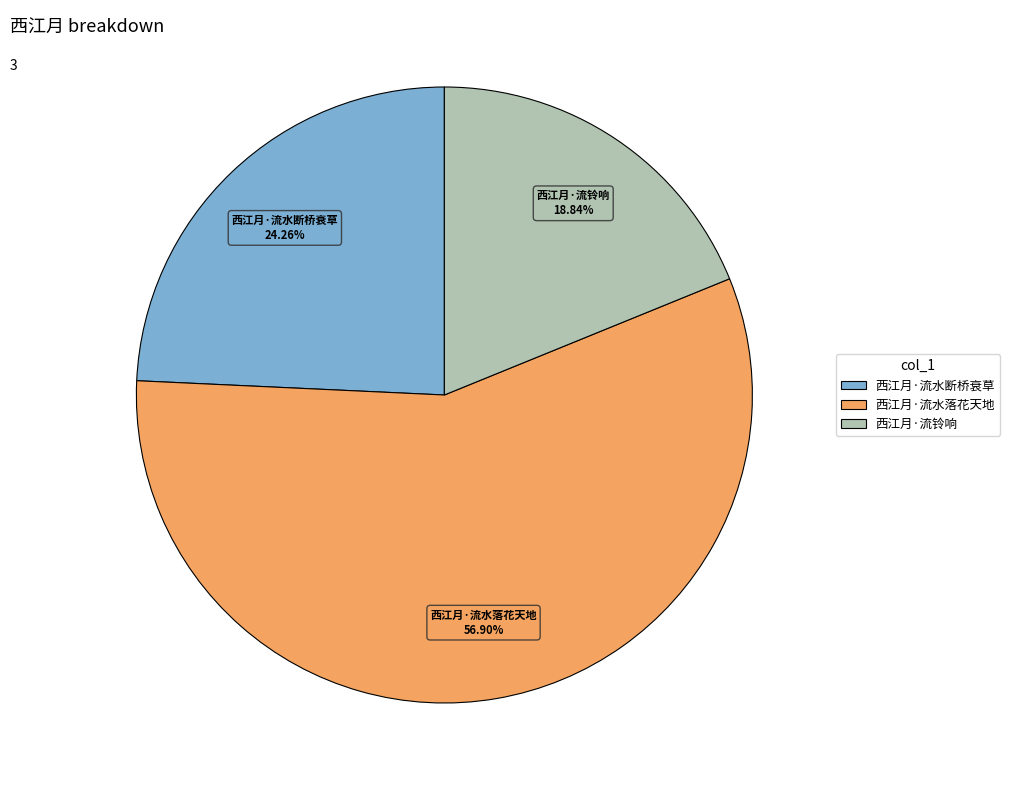

Rank the categories by value from highest to lowest.

西江月·流水落花天地, 西江月·流水断桥衰草, 西江月·流铃响